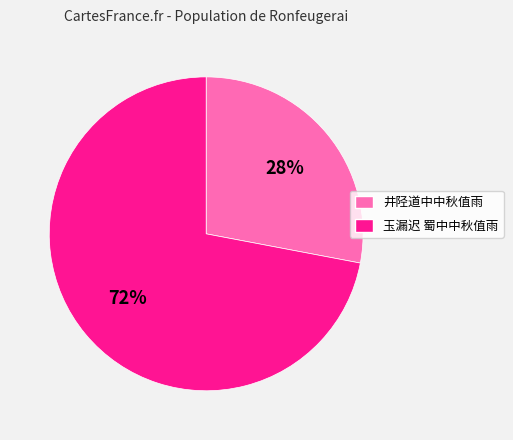

What is the smallest slice in the pie chart?

井陉道中中秋值雨